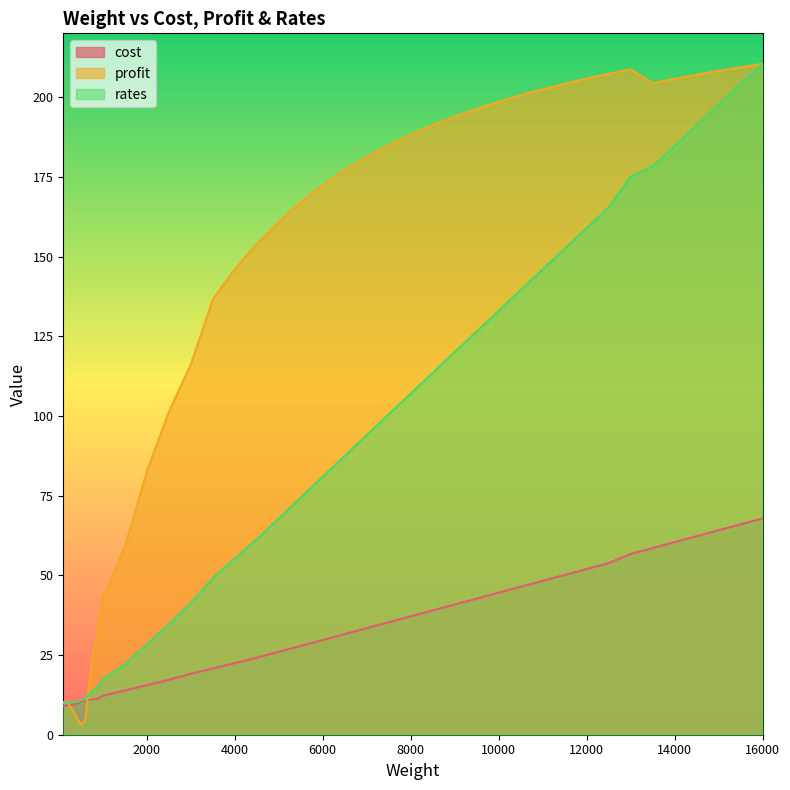

Where is the first local minimum for profit?

500